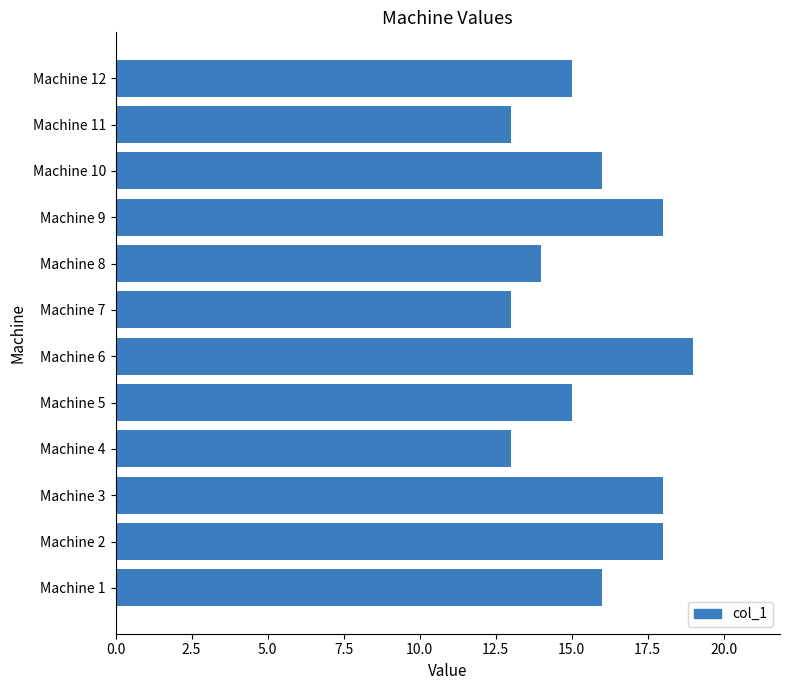

The chart shows a value of 26 at Machine 5. True or false?

False